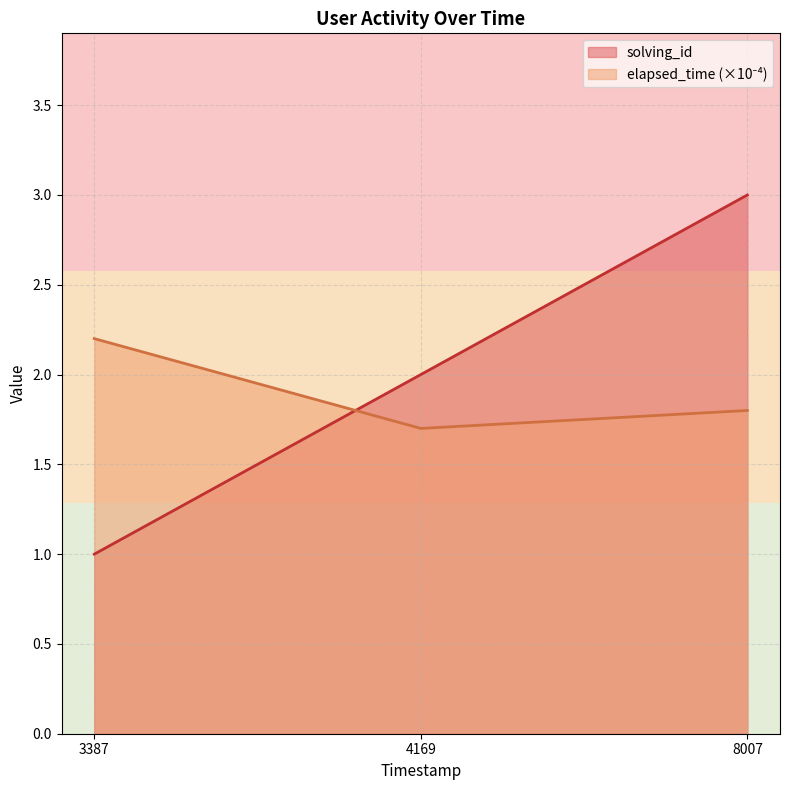

Which label corresponds to the smallest value in the chart?

3387